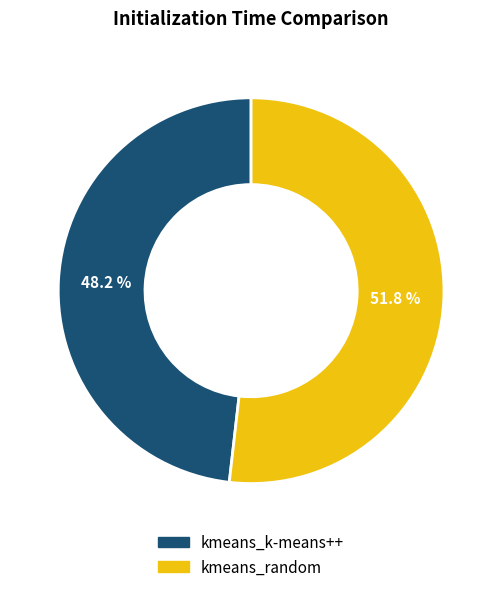

What percentage is NOT represented by kmeans_k-means++?

51.8%